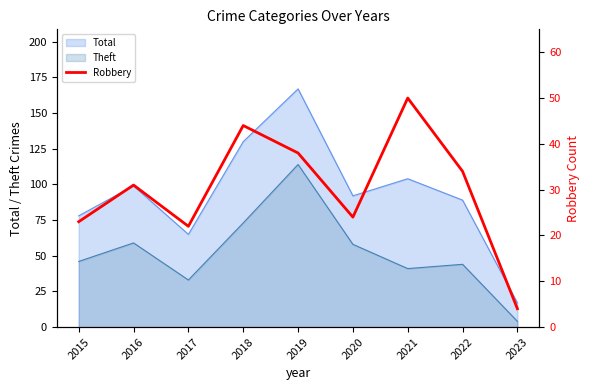

Is it true that Theft equals 59 at 2016?

True